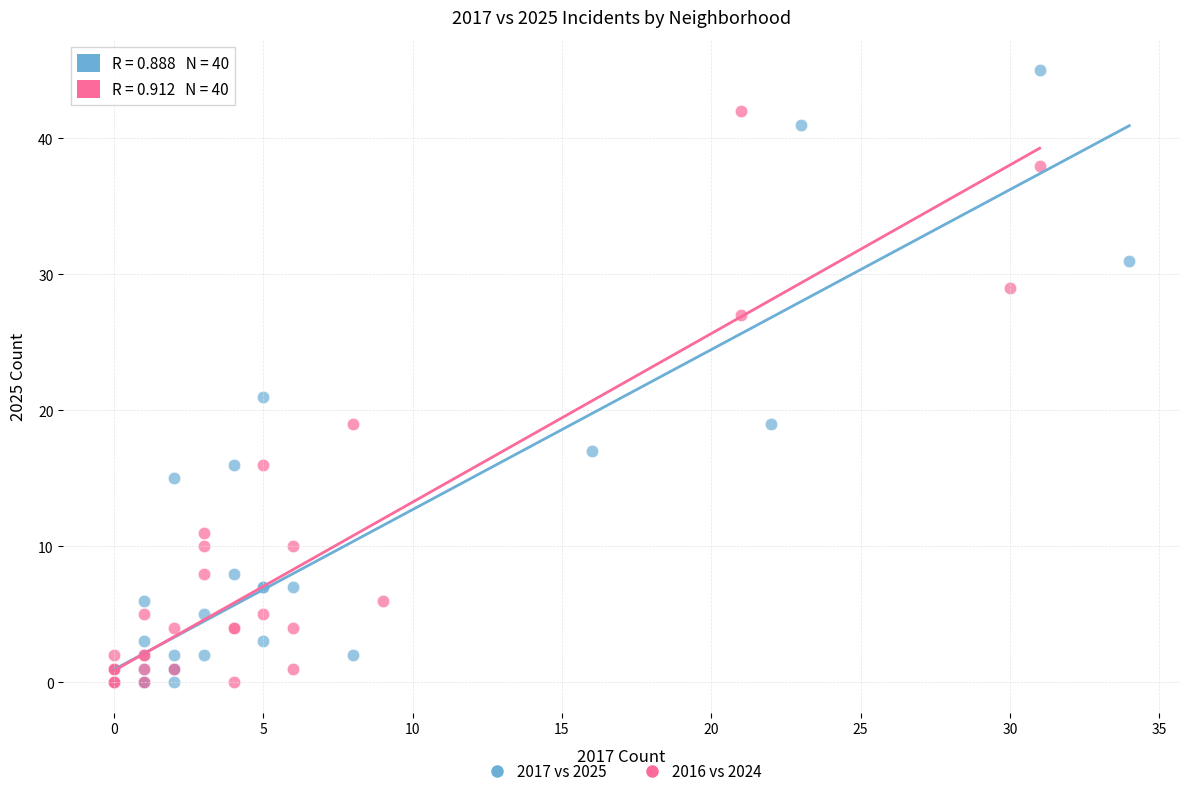

What are all the series names shown in the legend?

2017 vs 2025, 2016 vs 2024